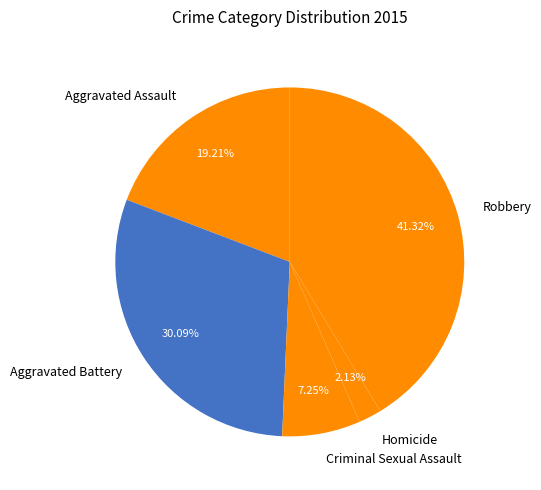

Count the number of slices in the pie.

5